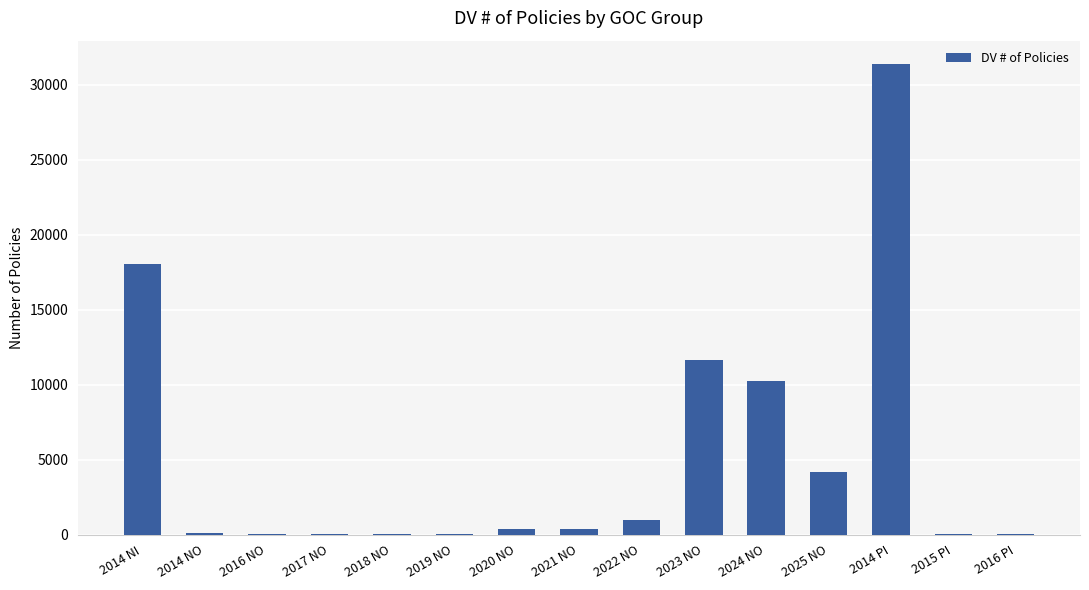

What is the sum of the values at 2025 NO and 2022 NO?

5135